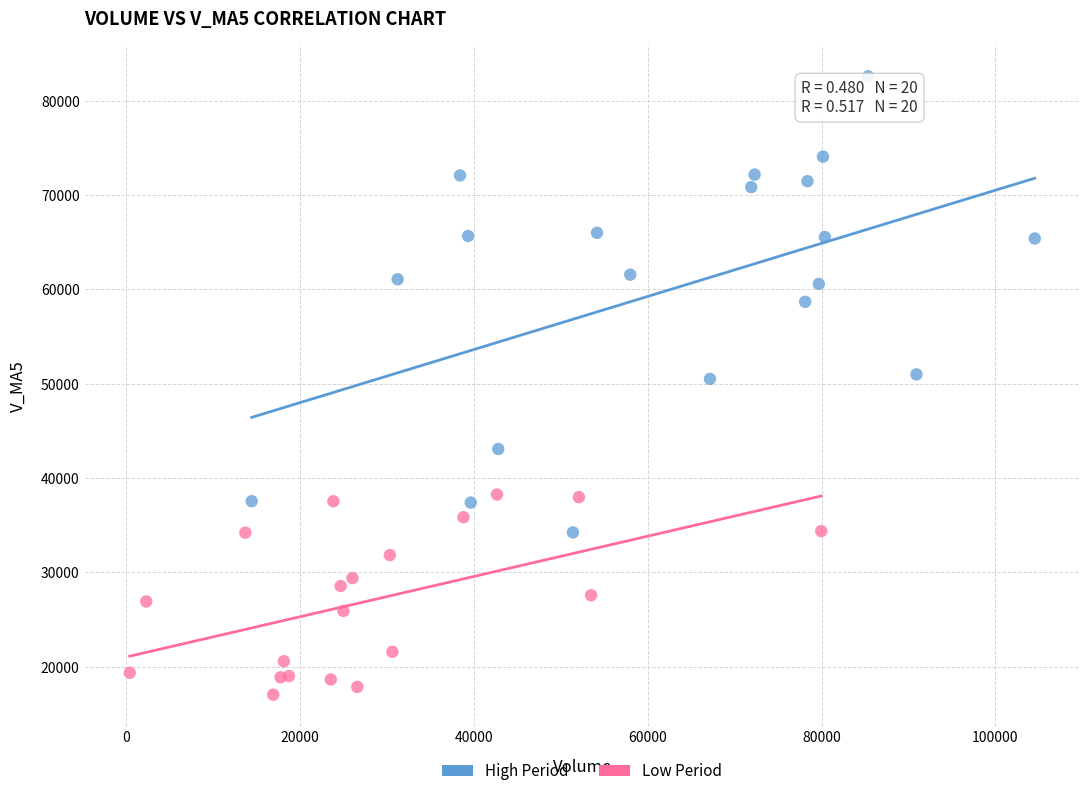

Which series contains the highest Y value?

High Period